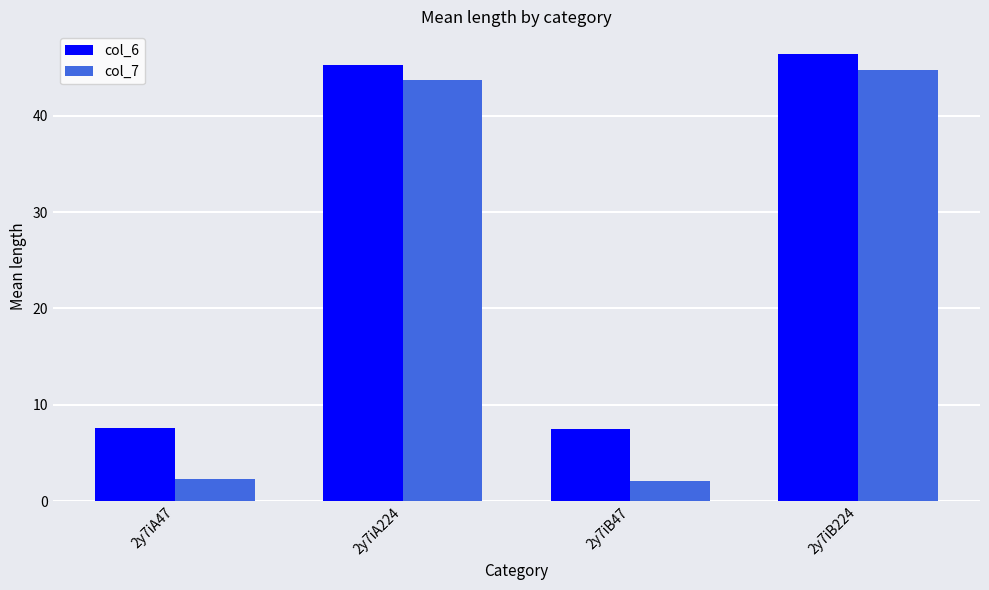

The col_6 series shows 69.4 at 2y7iA224. True or false?

False